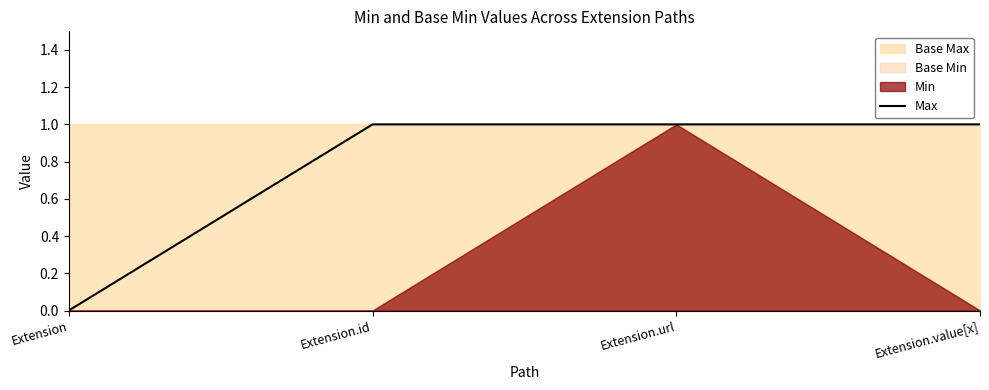

Rank the categories by value from highest to lowest.

Extension.id, Extension.url, Extension.value[x], Extension